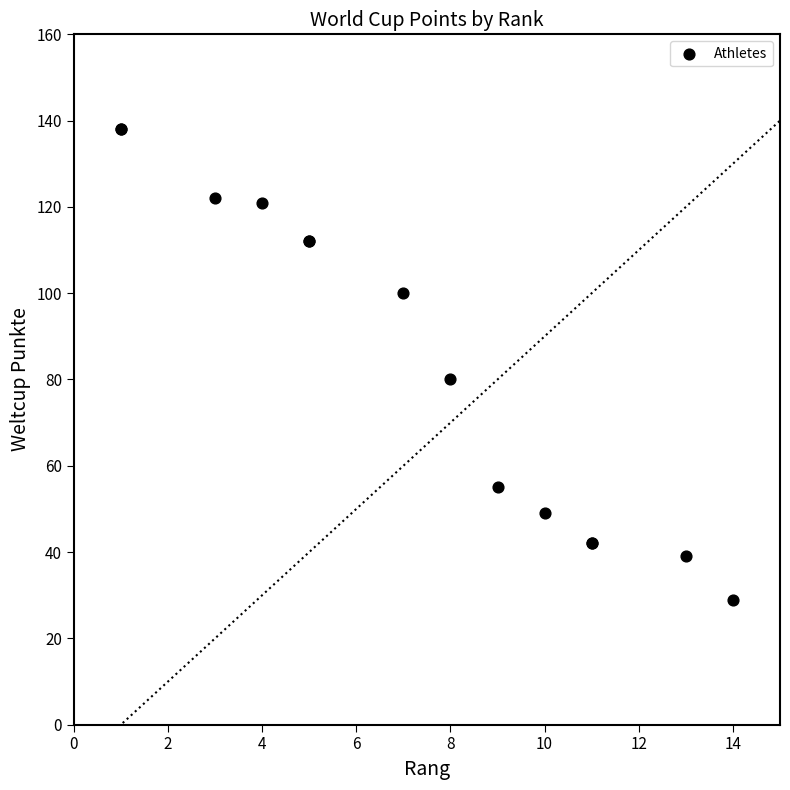

What Y value in the scatter plot is closest to 83?

80